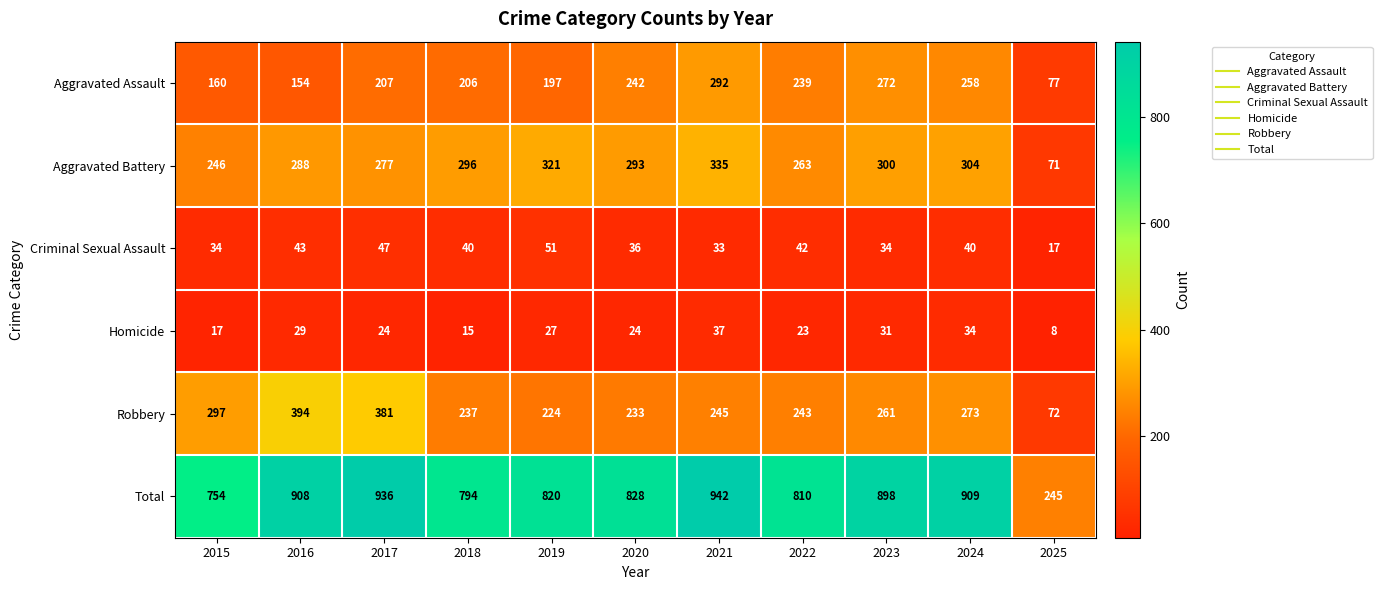

What is the greatest value displayed?

942